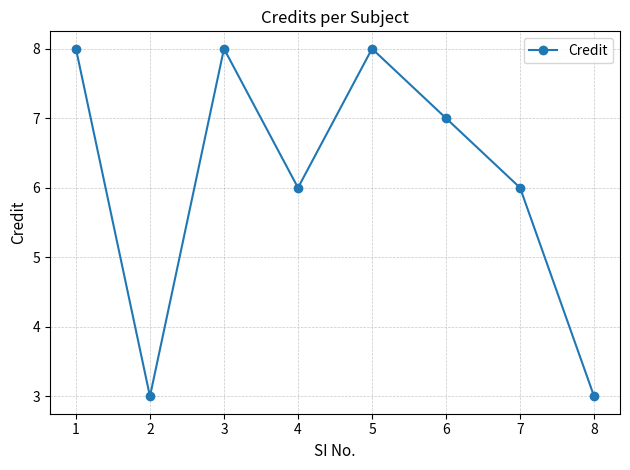

Approximately how many times larger is the value at 4 compared to 8?

2.0